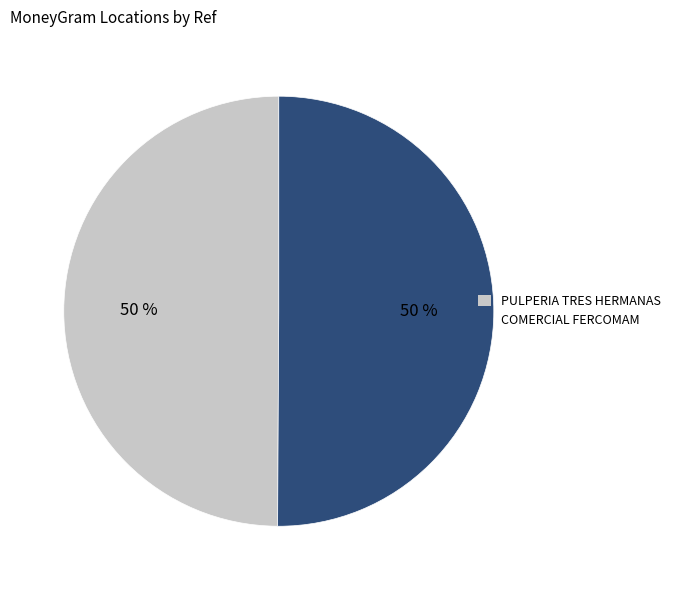

How many segments does this pie chart have?

2